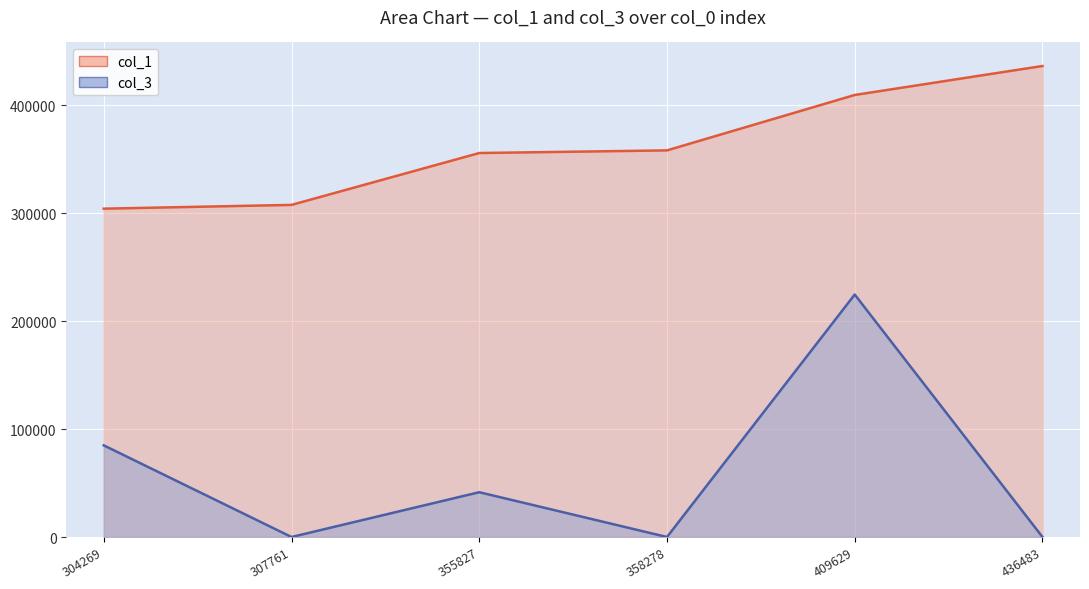

Which category has the lowest value in the col_3 series?

358278